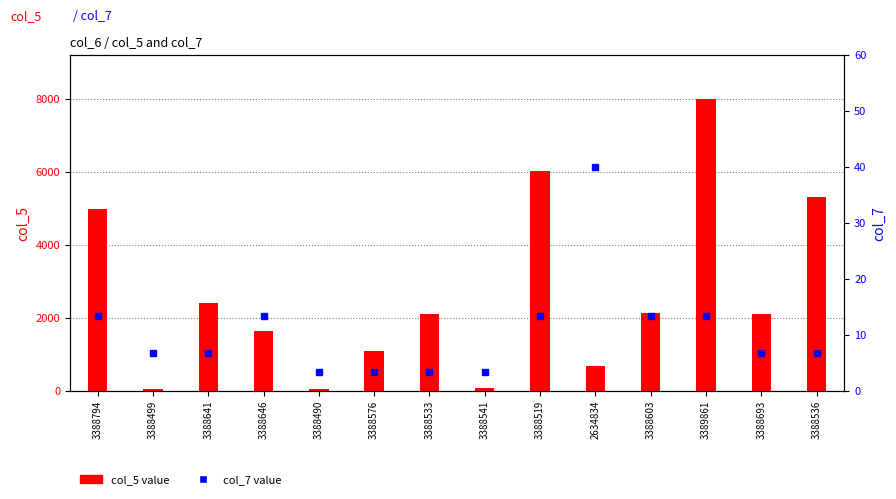

Reading left to right, list all the values displayed in this chart.

col_5: 4993.3	58.7	2412.9	1636.1	42.1	1086.2	2105.4	65.6	6036.6	675.6	2121.0	8000.0	2093.2	5310.6
col_7: 13.4	6.7	6.7	13.4	3.4	3.4	3.4	3.4	13.4	40.0	13.4	13.4	6.7	6.7